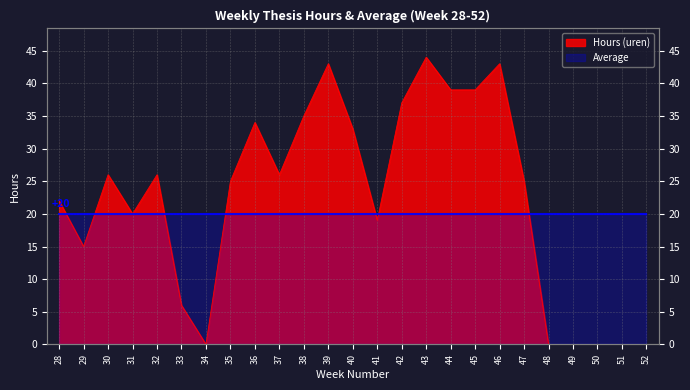

How many interior local valleys (lower than both neighbors) does the data have?

5